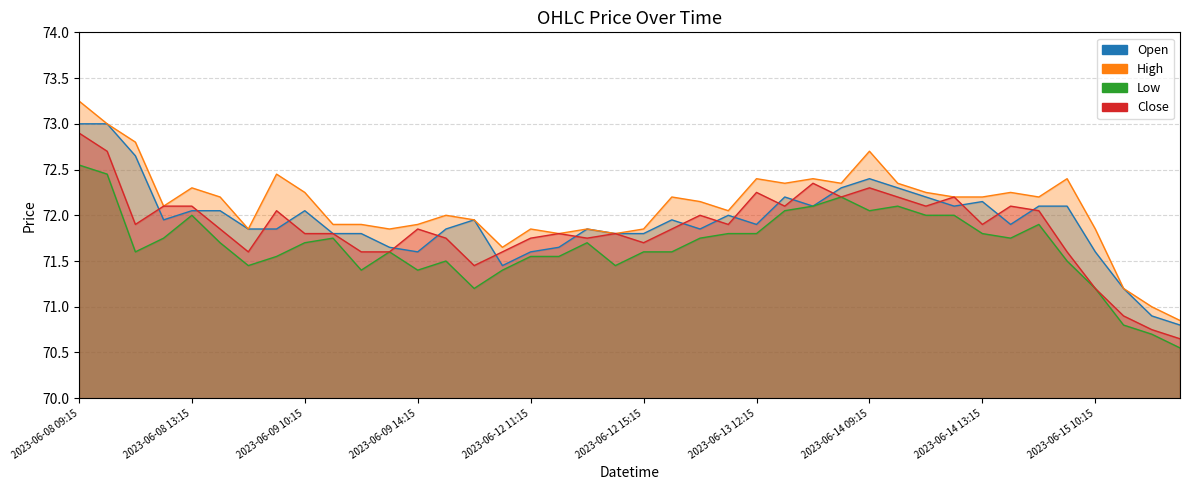

The value of High at 2023-06-13 13:15 is 72.3. True or false?

True